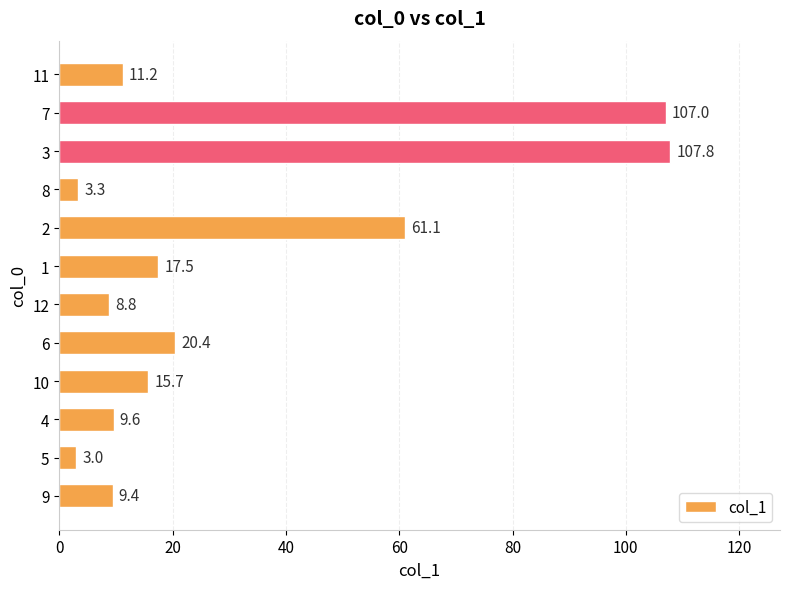

At which label is the value closest to 55?

2